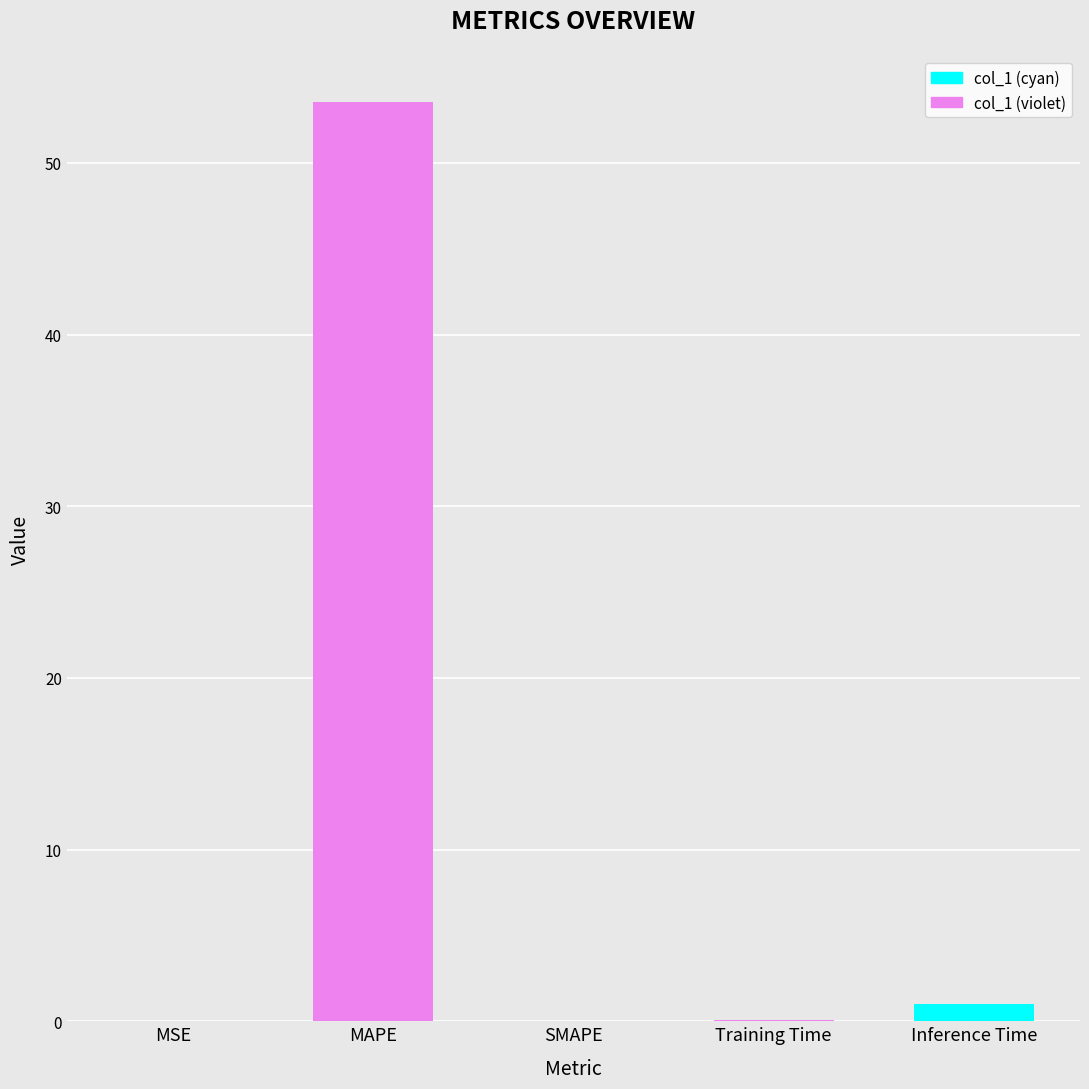

List the labels in order of value, smallest first.

SMAPE, MSE, Training Time, Inference Time, MAPE